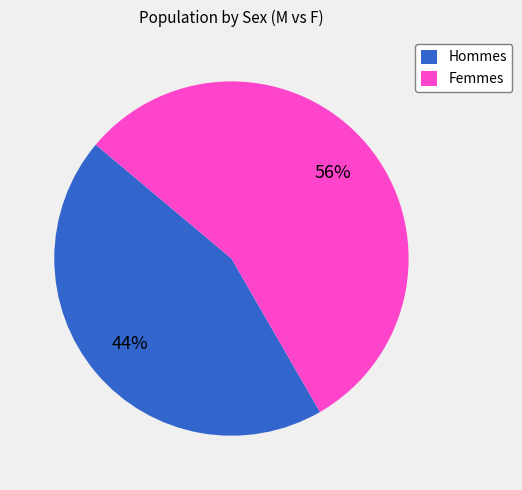

Rank the categories by value from highest to lowest.

Femmes, Hommes